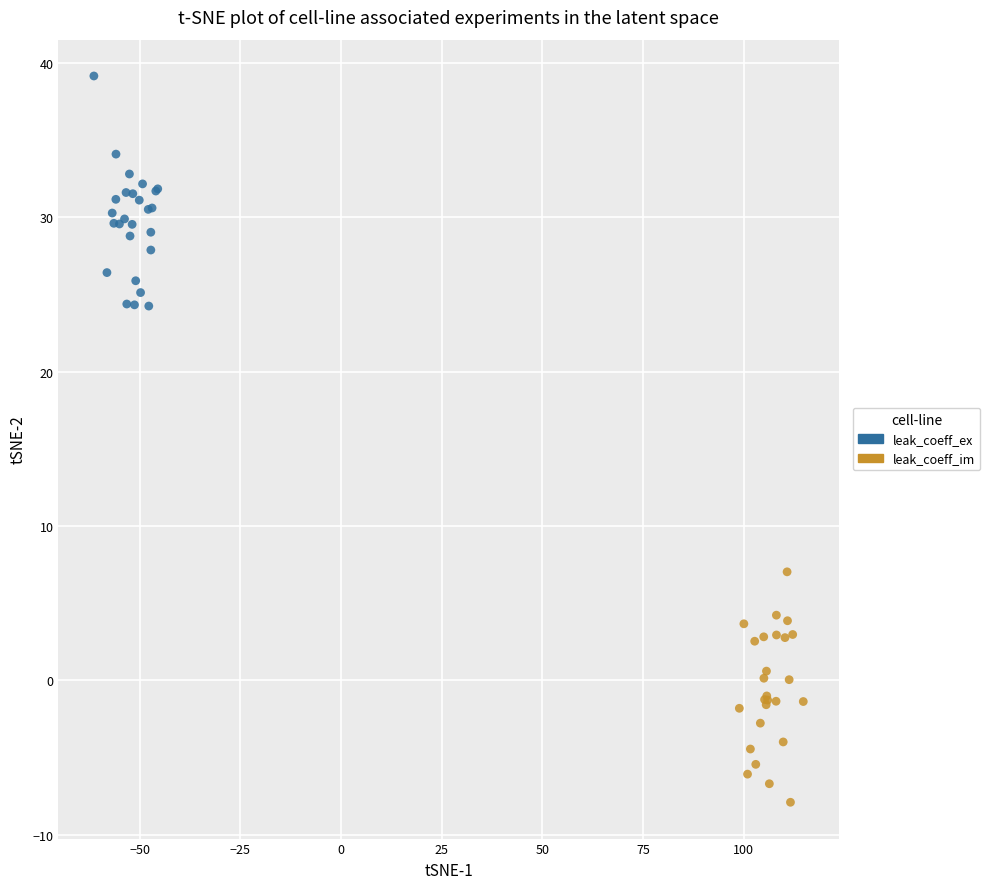

Which series contains the lowest Y value?

leak_coeff_im